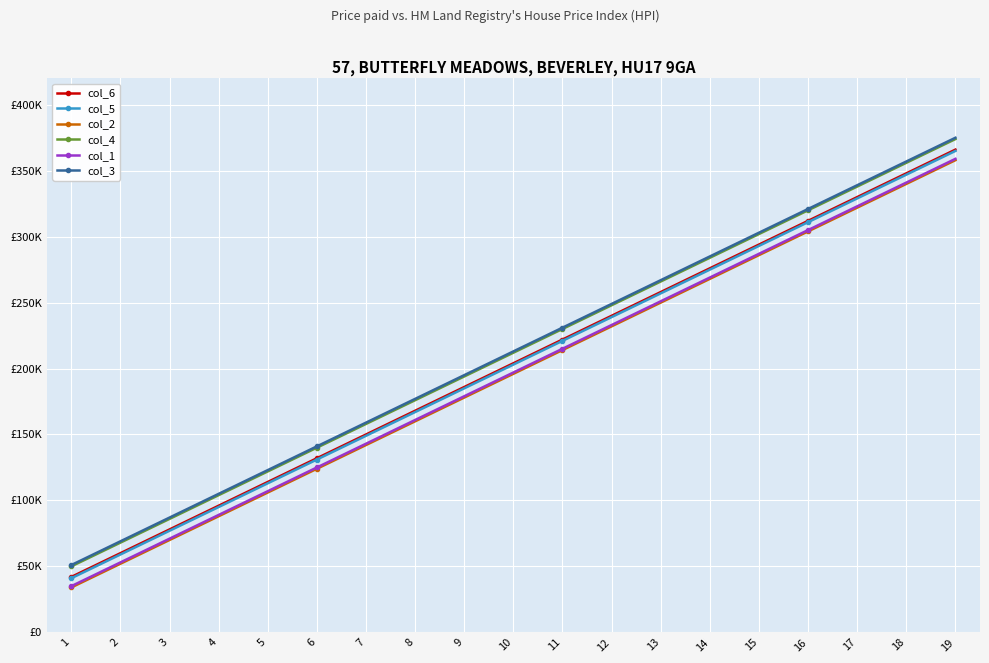

Which has a higher value, 15 or 1?

15